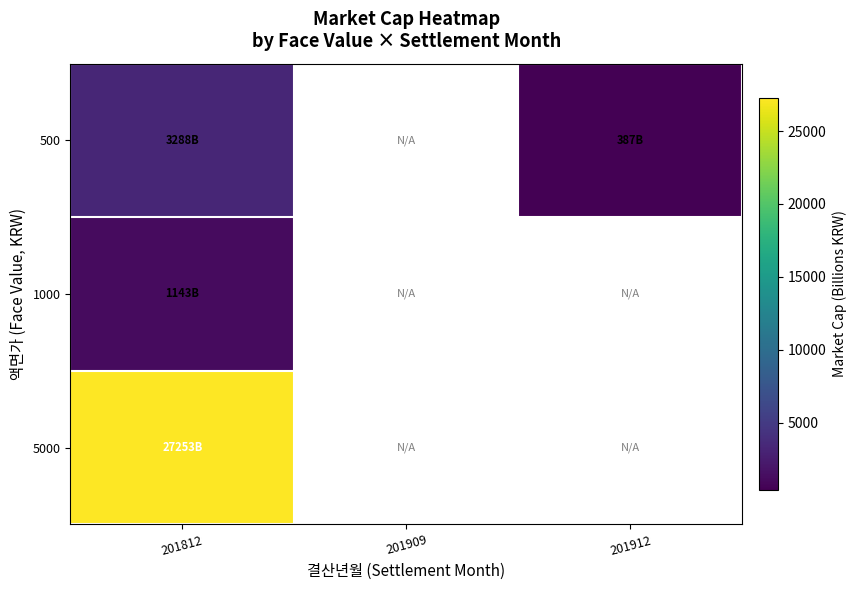

List the series in order of their peak value, highest first.

5000, 500, 1000